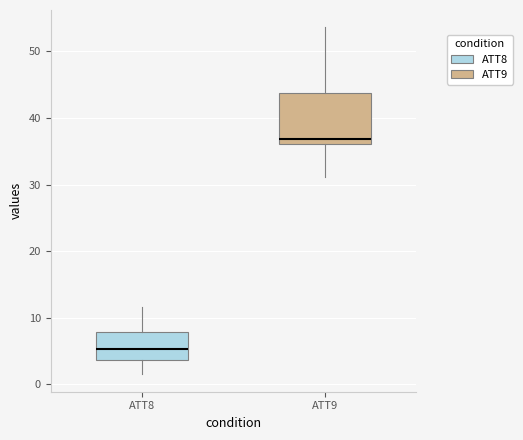

Reading left to right, transcribe this box plot: for each box, give where its median line is, the range the box spans, and where its two whiskers end, as read against the y-axis. The values are not printed on the chart, so give them approximately, as read against the axis.

ATT8: median 5, box 4 to 8, whiskers 1 to 12
ATT9: median 37, box 36 to 44, whiskers 31 to 54